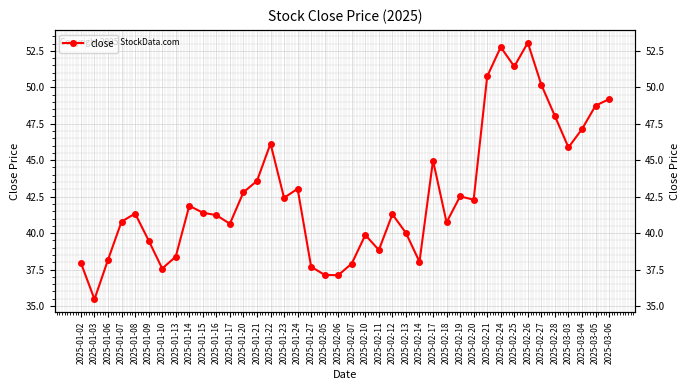

Reading right to left, list all the values displayed in this chart.

49.2	48.7	47.1	45.9	48.0	50.2	53.1	51.4	52.8	50.8	42.3	42.5	40.7	45.0	38.0	40.0	41.3	38.8	39.9	37.9	37.1	37.1	37.7	43.0	42.4	46.1	43.6	42.8	40.6	41.2	41.4	41.9	38.4	37.6	39.5	41.3	40.8	38.2	35.5	38.0